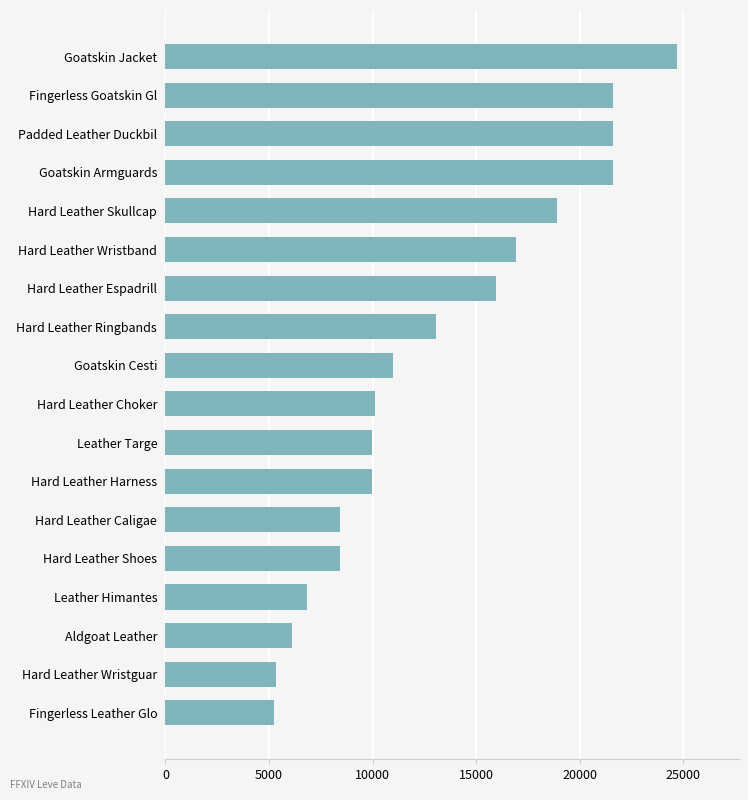

True or false: the data shows 8430 at Hard Leather Shoes.

True